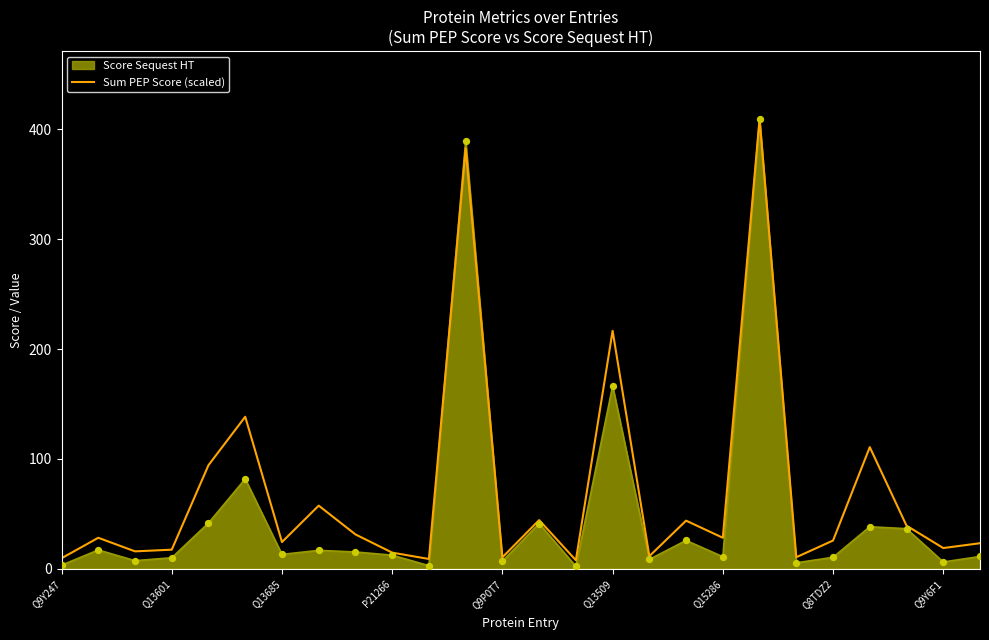

Which series has the largest range (max minus min)?

Score Sequest HT